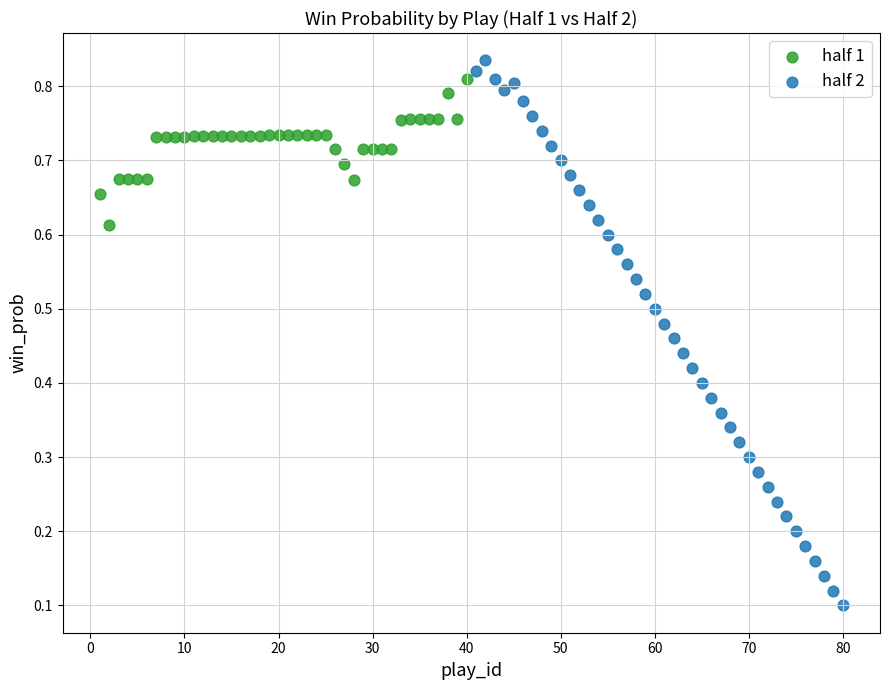

Which series reaches the maximum Y coordinate?

half 2